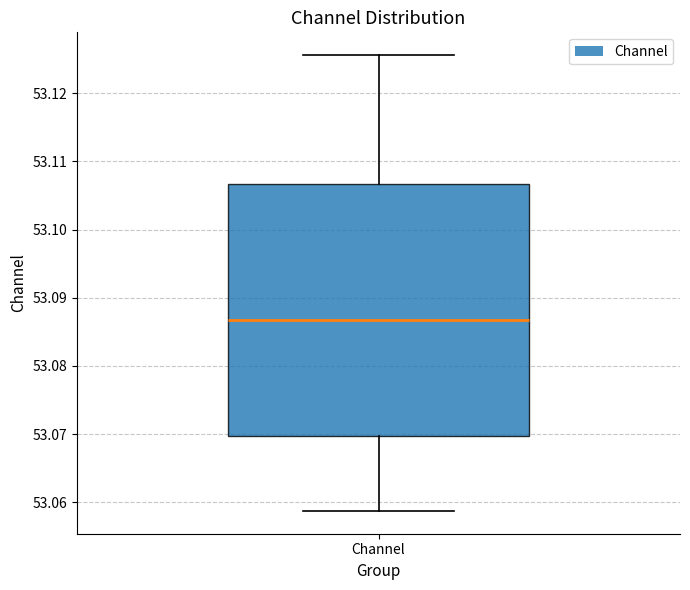

Where is the upper edge of the box for Channel on the y-axis? The values are not printed on the chart, so give them approximately, as read against the axis.

53.107